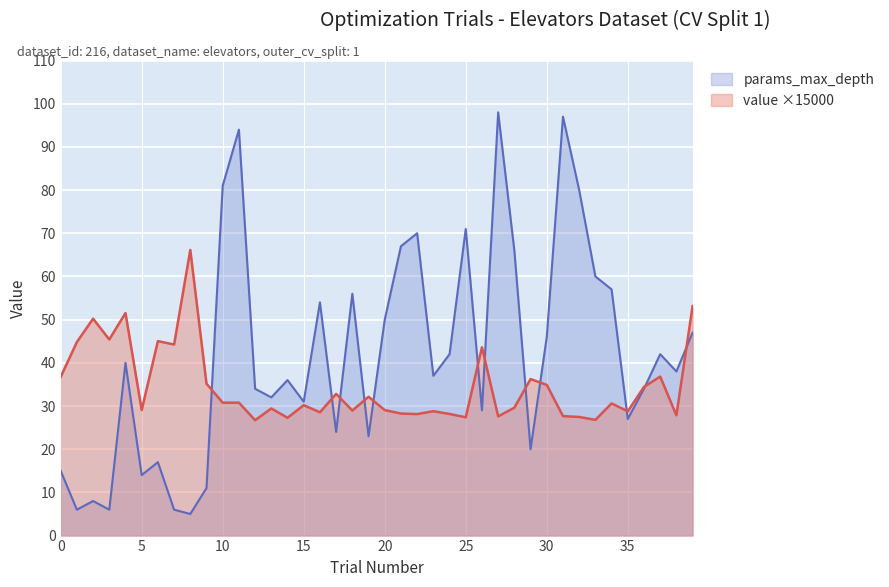

How many values in the params_max_depth series exceed 38?

19